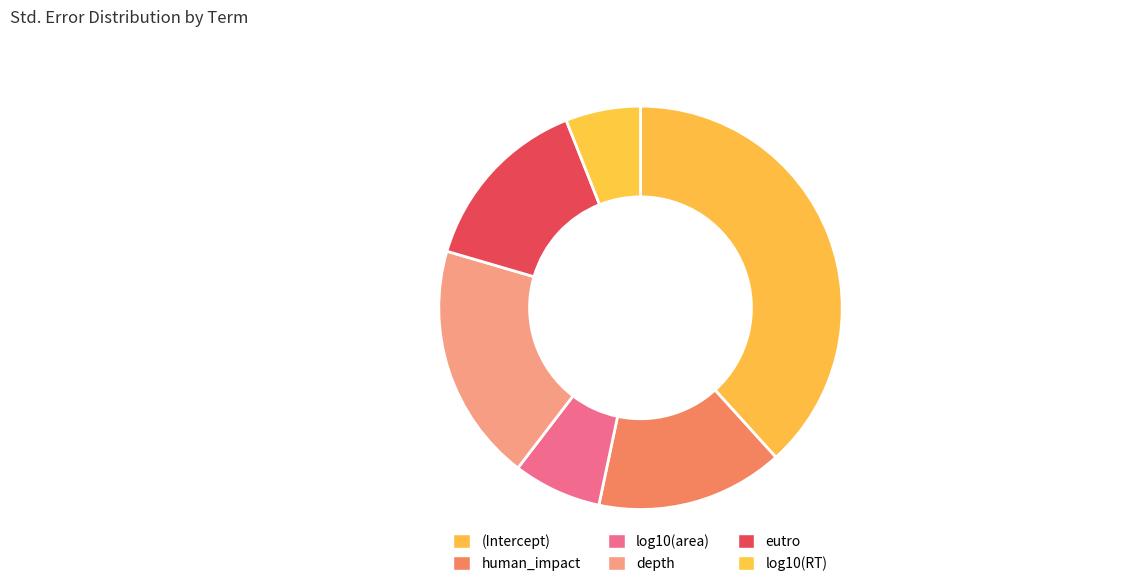

How many slices are in this pie chart?

6